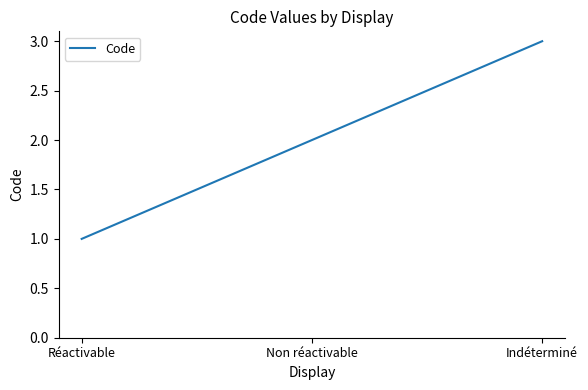

How many values are between 1 and 3?

3